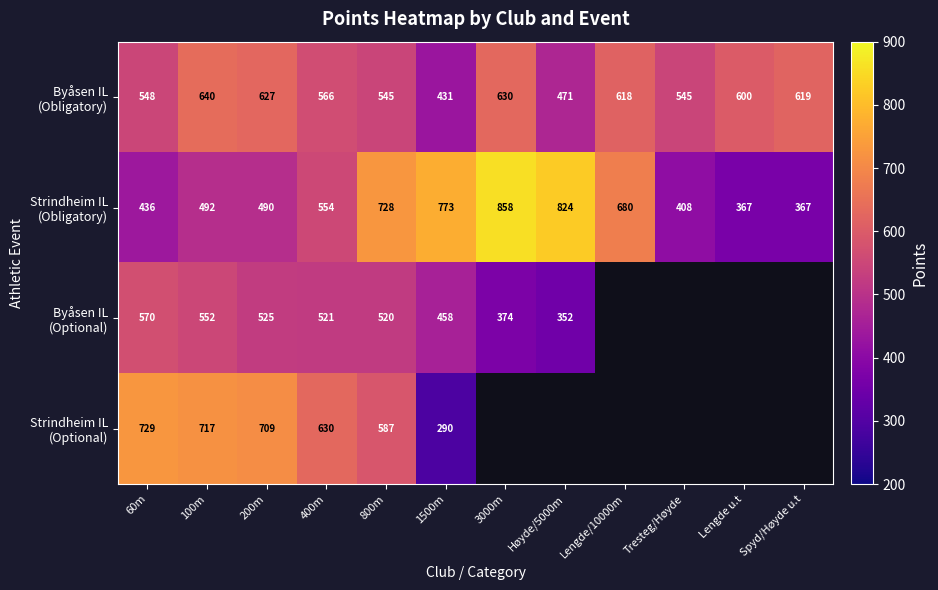

What is the difference between the highest and lowest values at 400m?

109